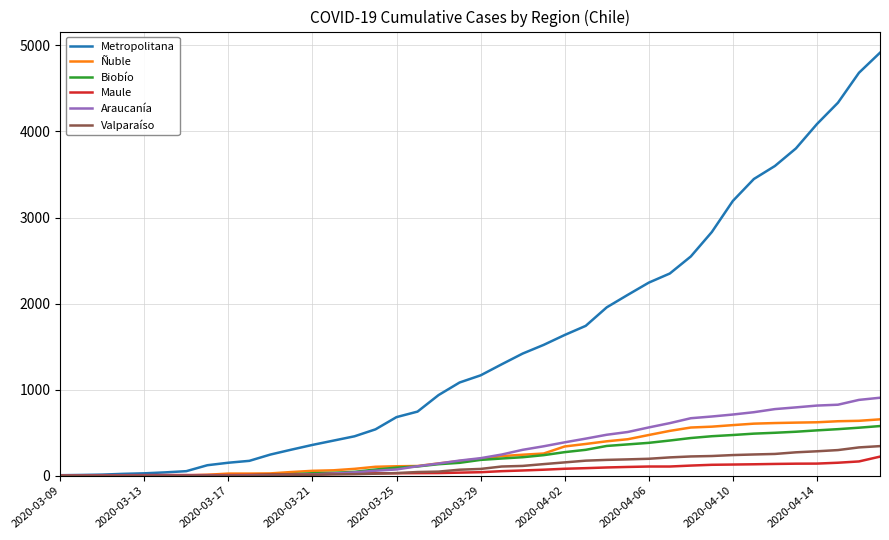

Which series has the largest total across all categories?

Metropolitana